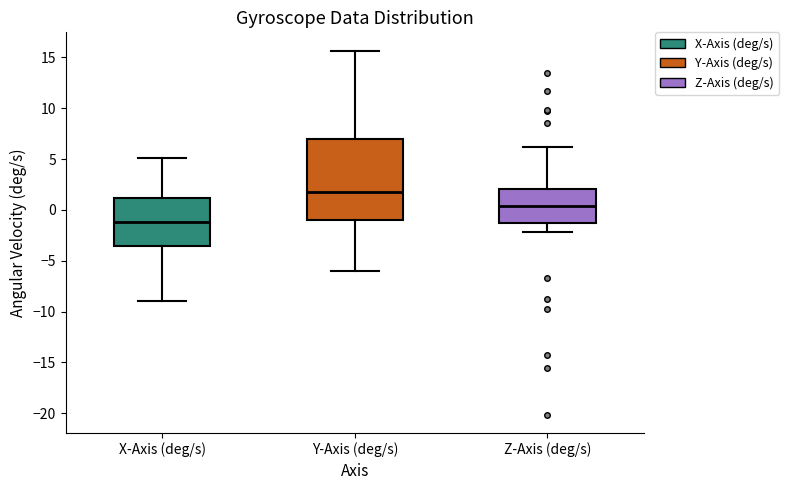

Which box has the lowest median line?

X-Axis (deg/s)